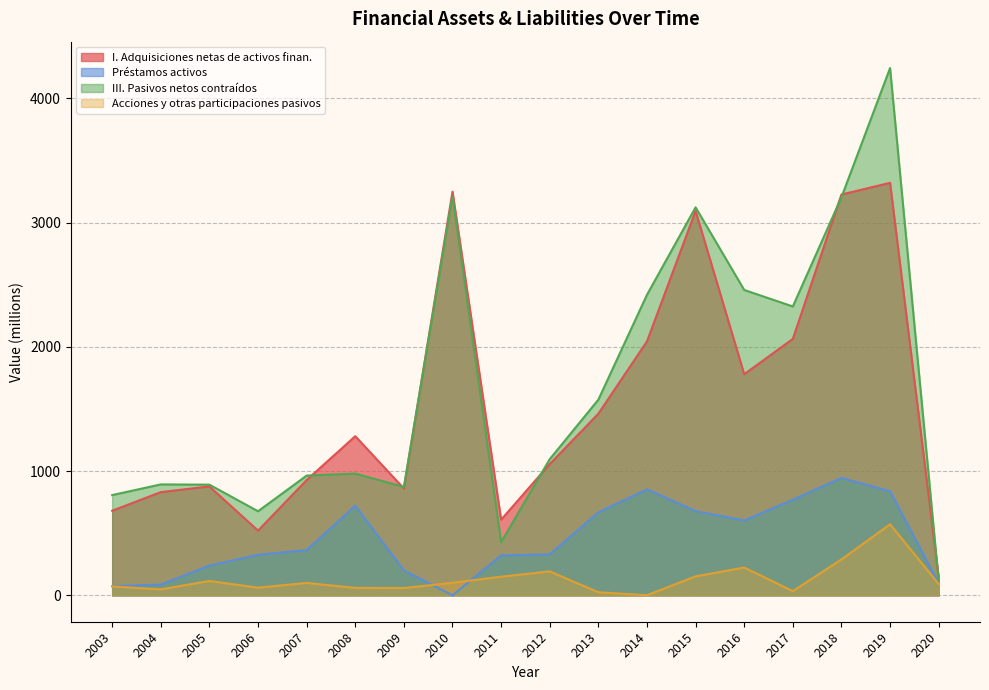

The value of Préstamos activos at 2012 is 330. True or false?

True